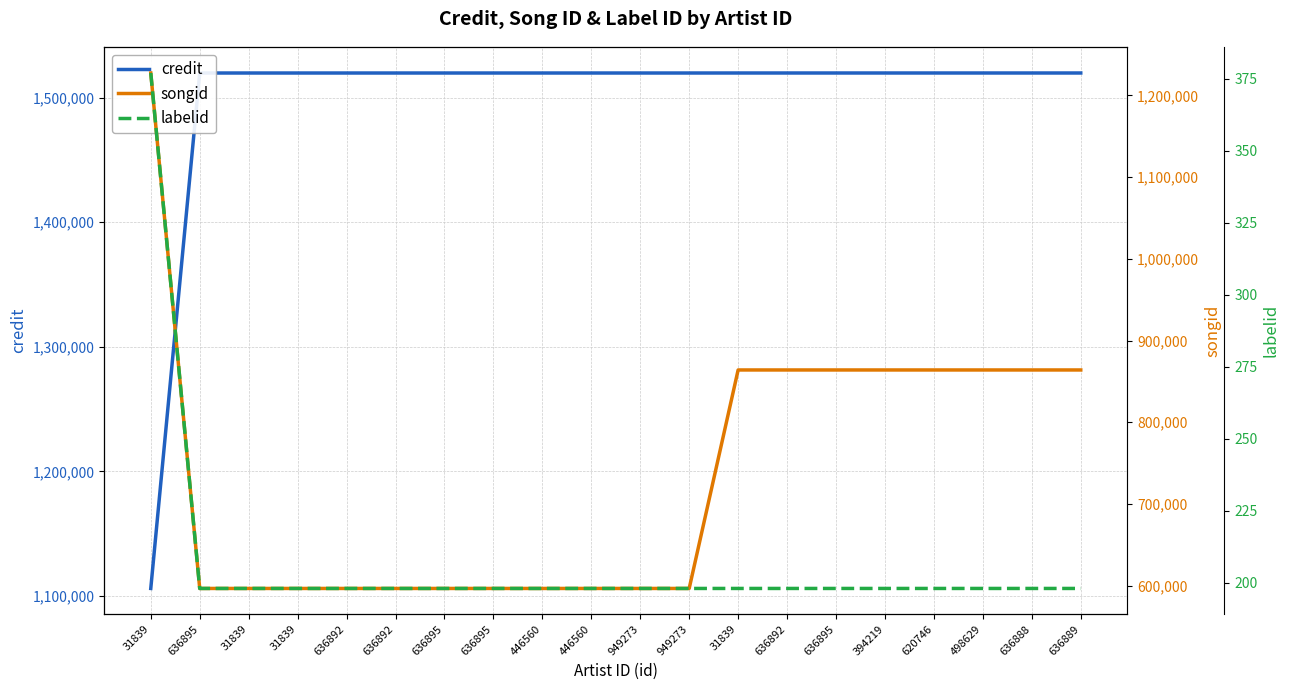

Rank the series by their average value, from lowest to highest.

labelid, songid, credit